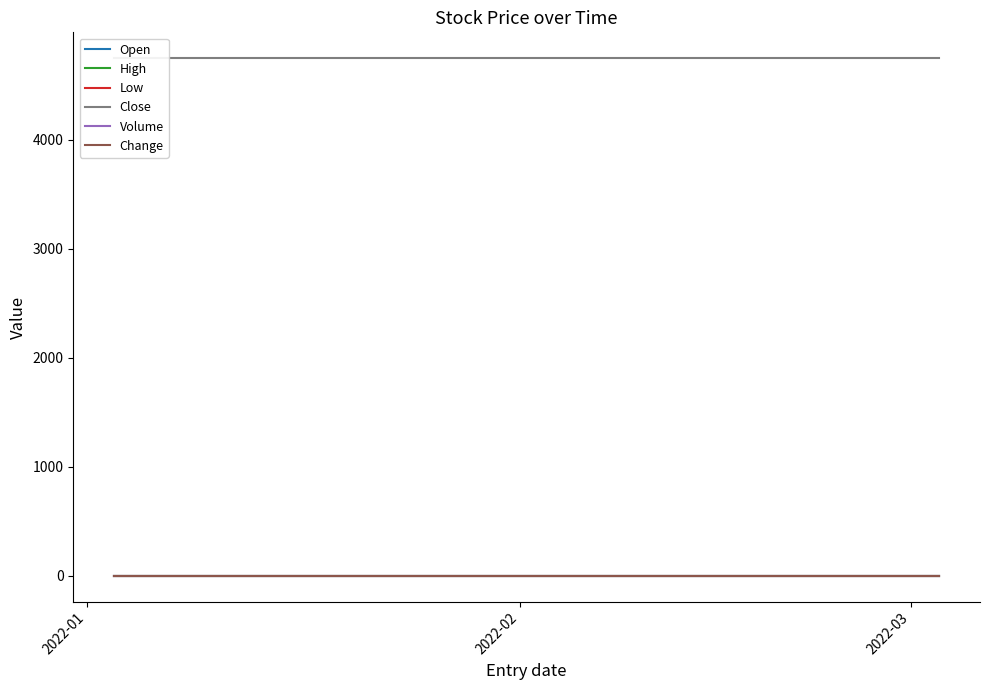

What are all the series names shown in the legend?

Open, High, Low, Close, Volume, Change